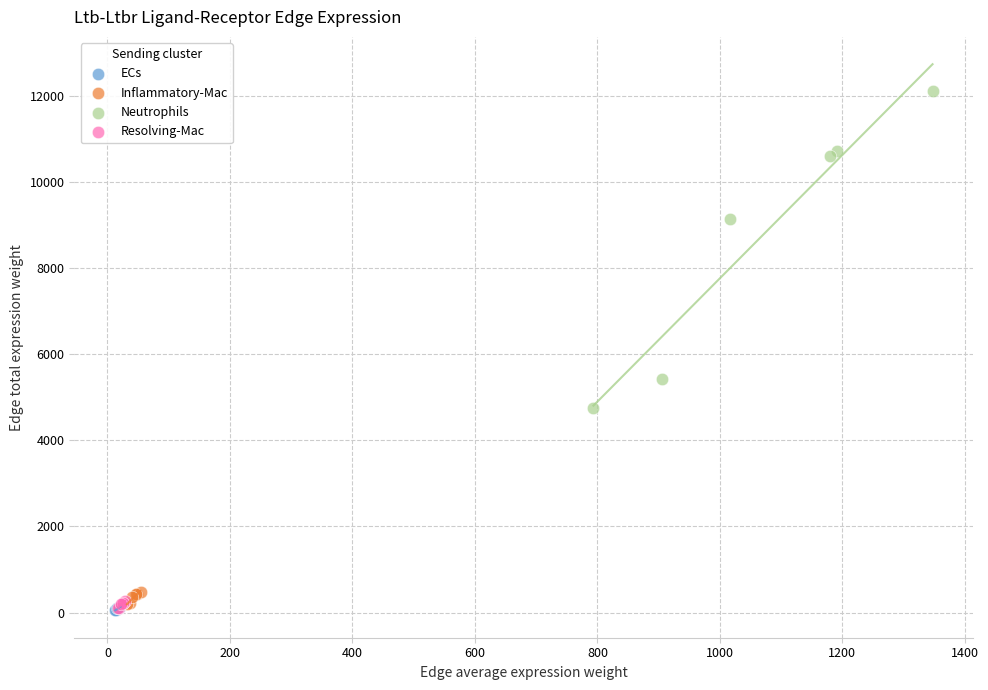

Which series reaches the maximum Y coordinate?

Neutrophils